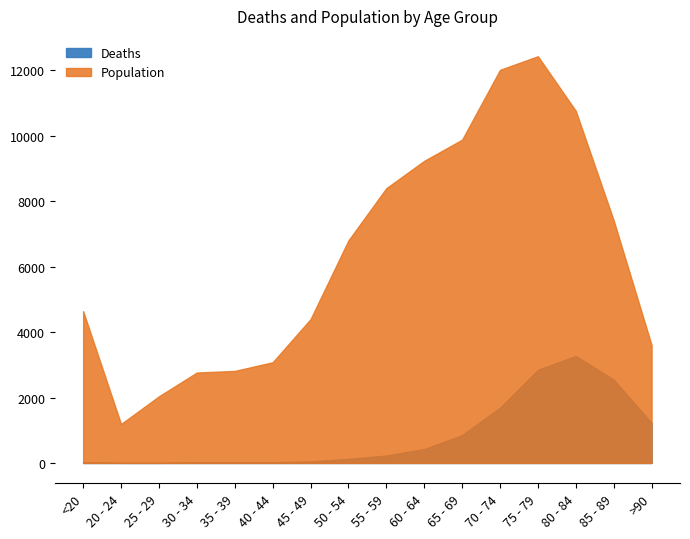

Which series has the largest total across all categories?

Population